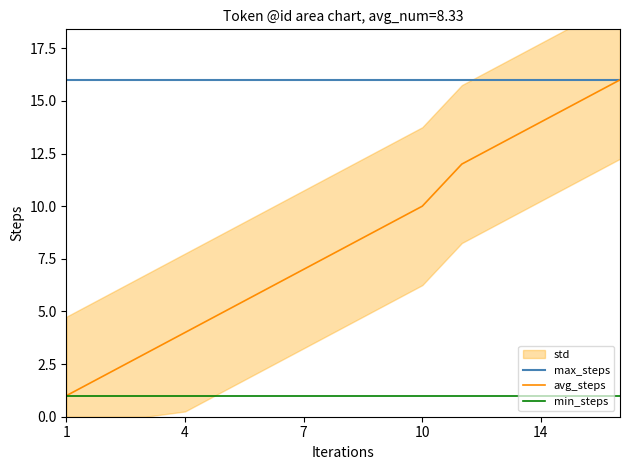

Is this an area chart (filled region under the line)?

No